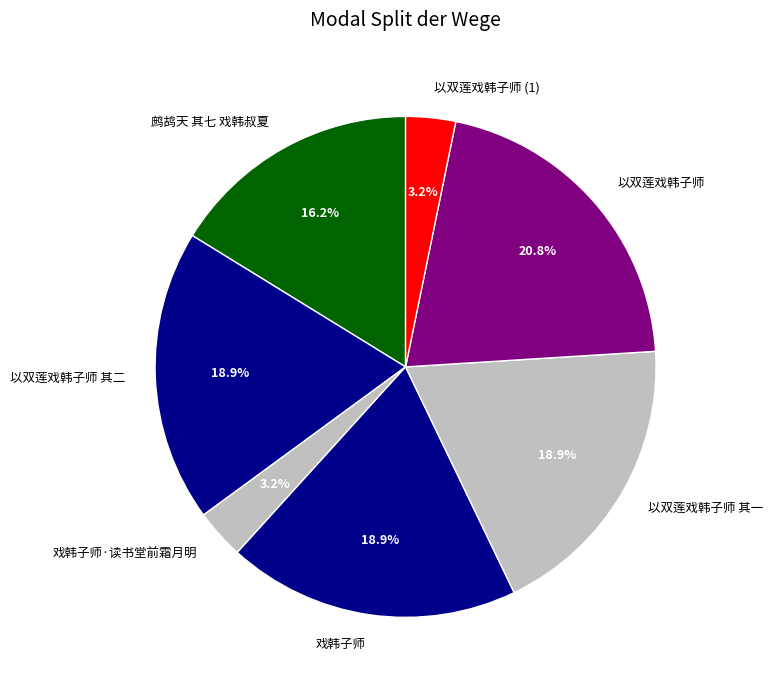

What is the ratio of the value at 戏韩子师 to the value at 以双莲戏韩子师 (1)?

5.9